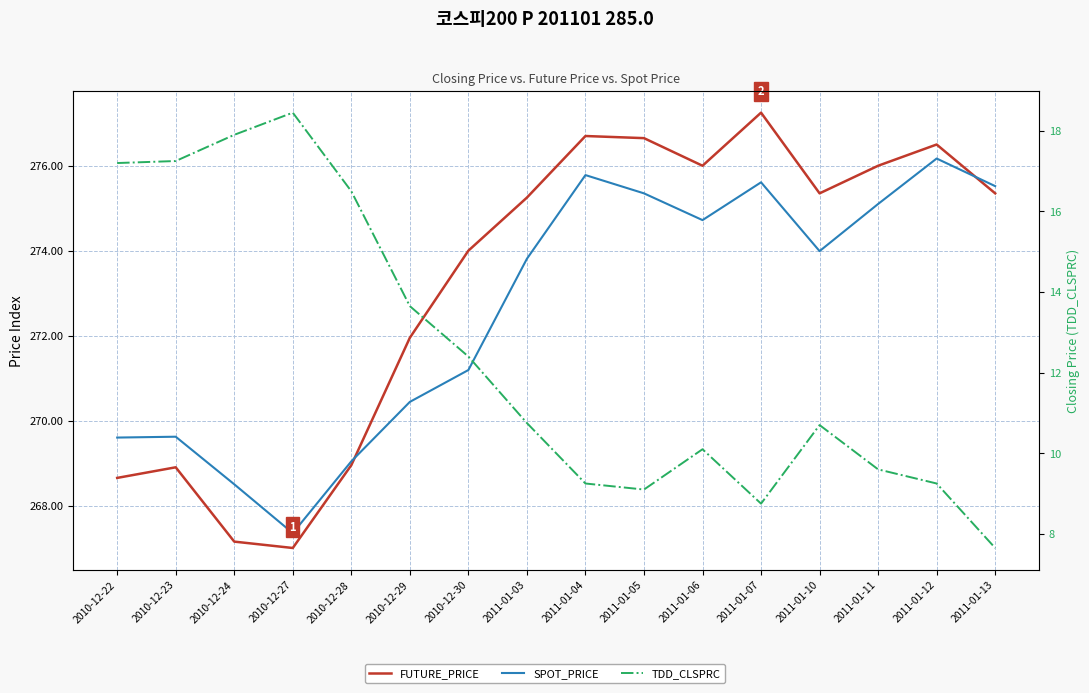

Reading right to left, list all the values displayed in this chart.

FUTURE_PRICE: 275.4	276.5	276.0	275.4	277.2	276.0	276.6	276.7	275.2	274.0	271.9	268.9	267.0	267.1	268.9	268.6
SPOT_PRICE: 275.5	276.2	275.1	274.0	275.6	274.7	275.4	275.8	273.8	271.2	270.4	269.0	267.4	268.5	269.6	269.6
TDD_CLSPRC: 7.7	9.2	9.6	10.7	8.8	10.1	9.1	9.2	10.8	12.4	13.7	16.5	18.4	17.9	17.2	17.2